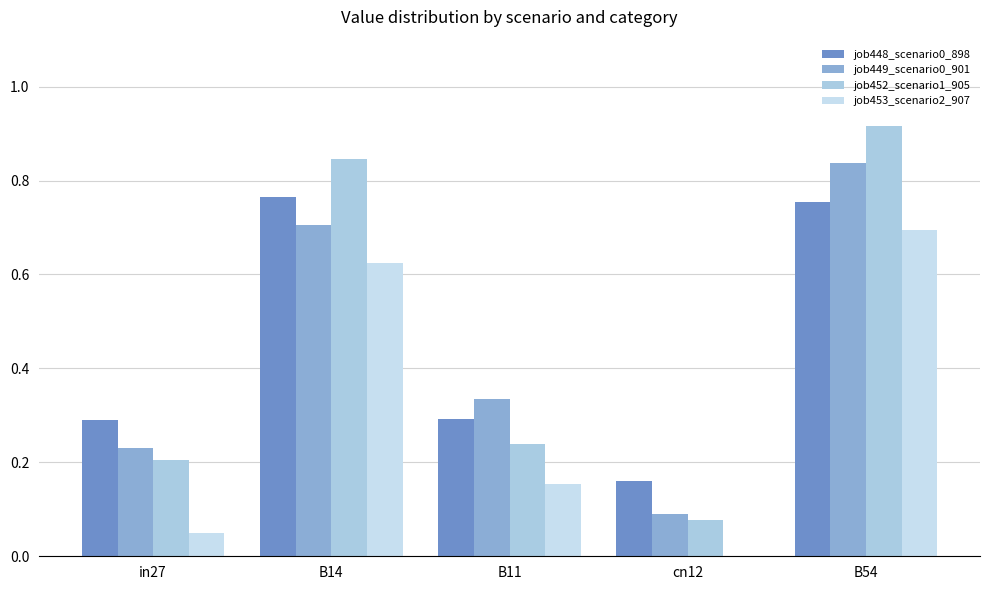

How many groups of bars are there?

5